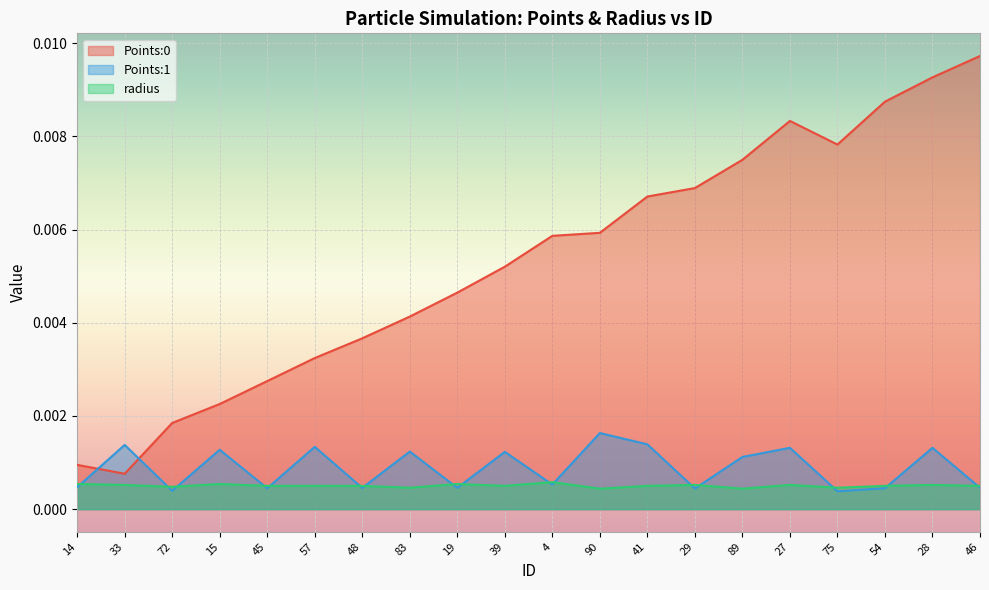

List the labels in order of radius value, largest first.

4, 14, 15, 19, 33, 29, 27, 28, 45, 57, 48, 39, 41, 54, 46, 72, 83, 75, 90, 89